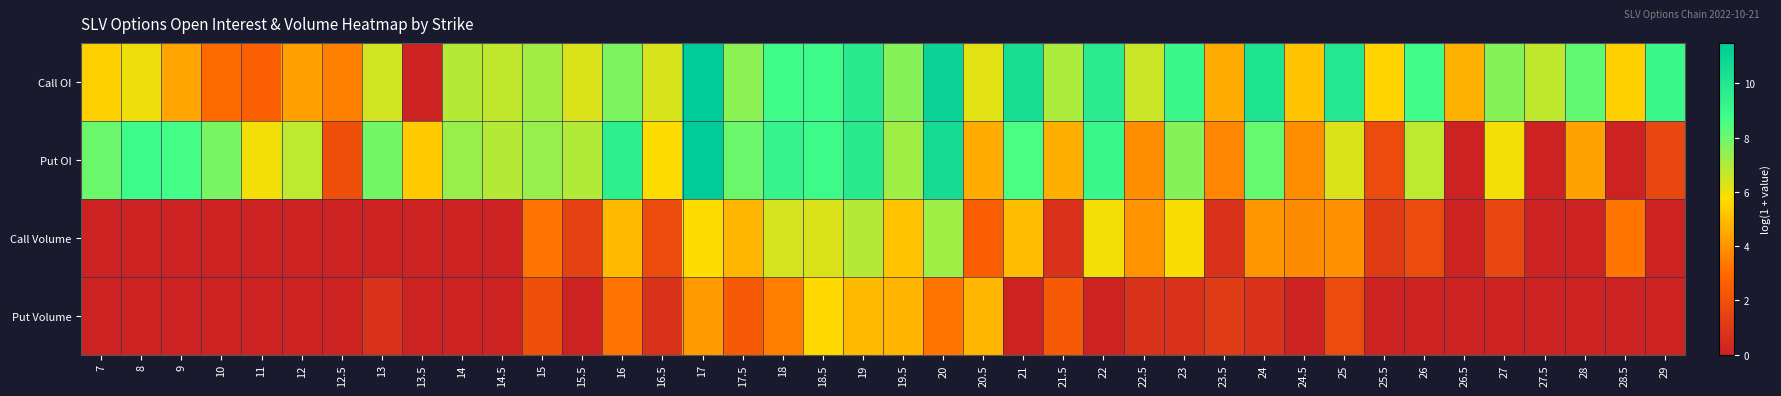

Which series changed the most between 8 and 22?

Call Volume